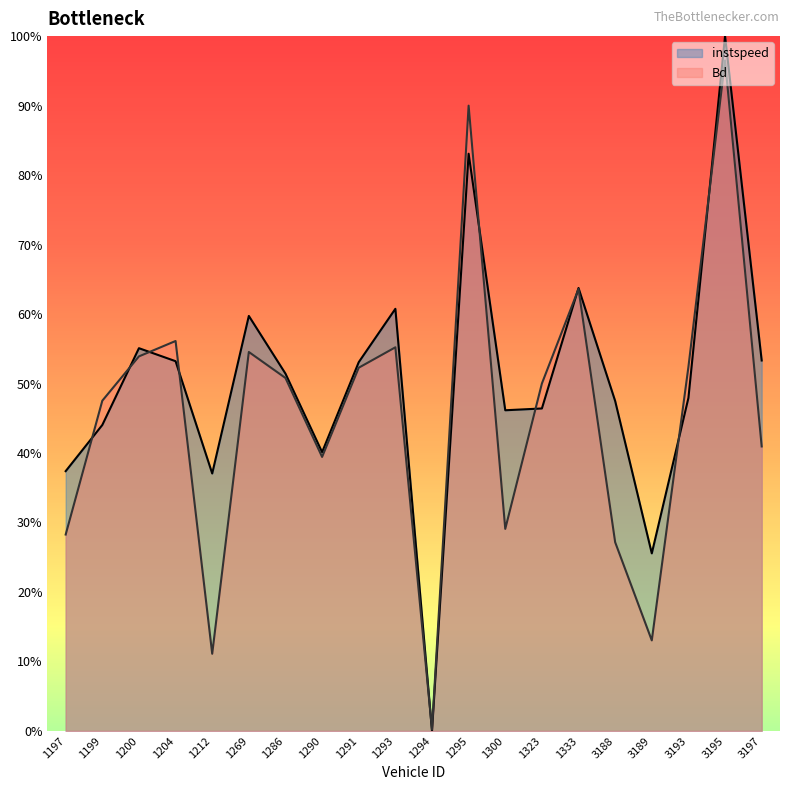

True or false: instspeed has more than 2 points higher than both neighbors.

True